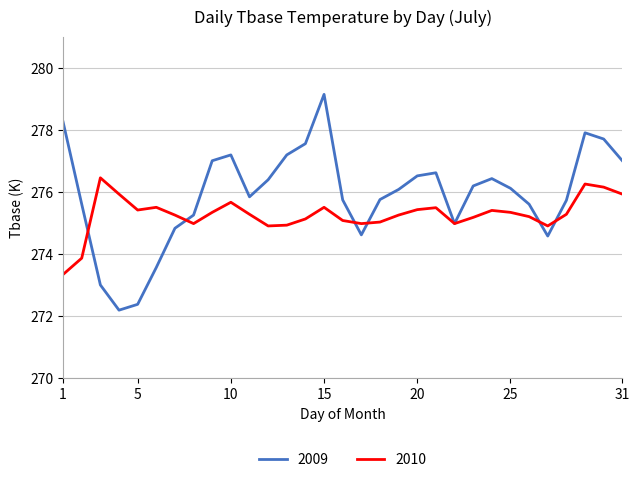

What is the sum of all 2009 values?

8553.2